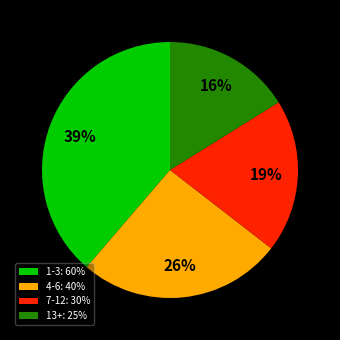

To the nearest percent, what portion does 4-6 represent?

26%